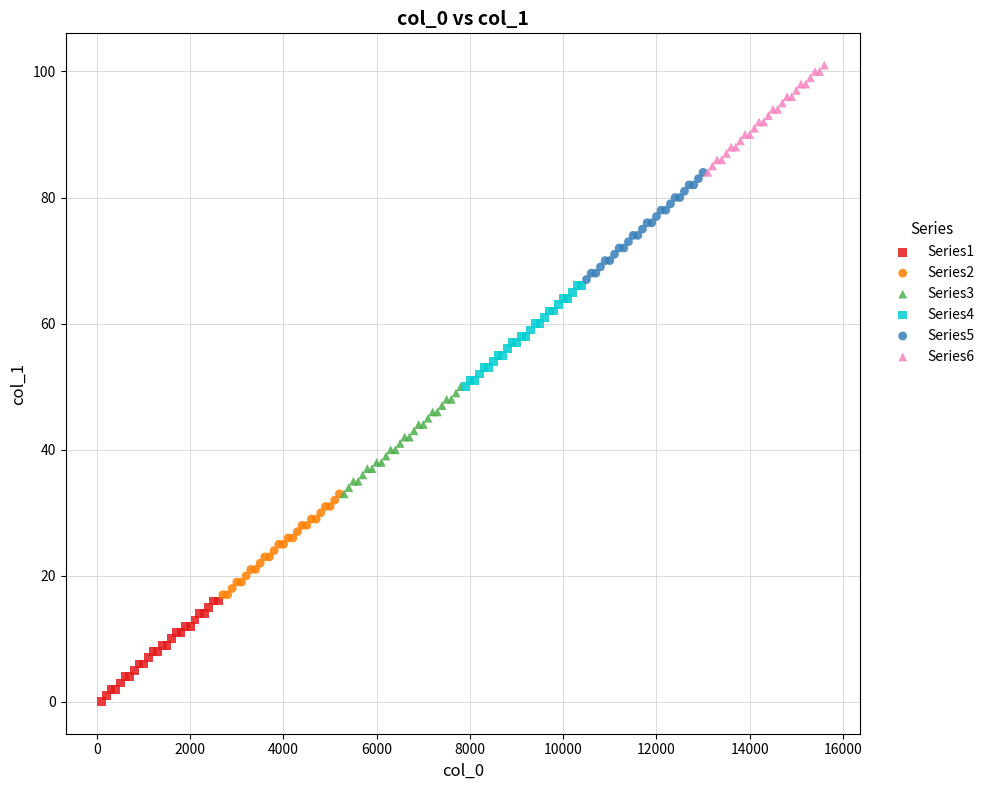

Which series reaches the minimum Y coordinate?

Series1